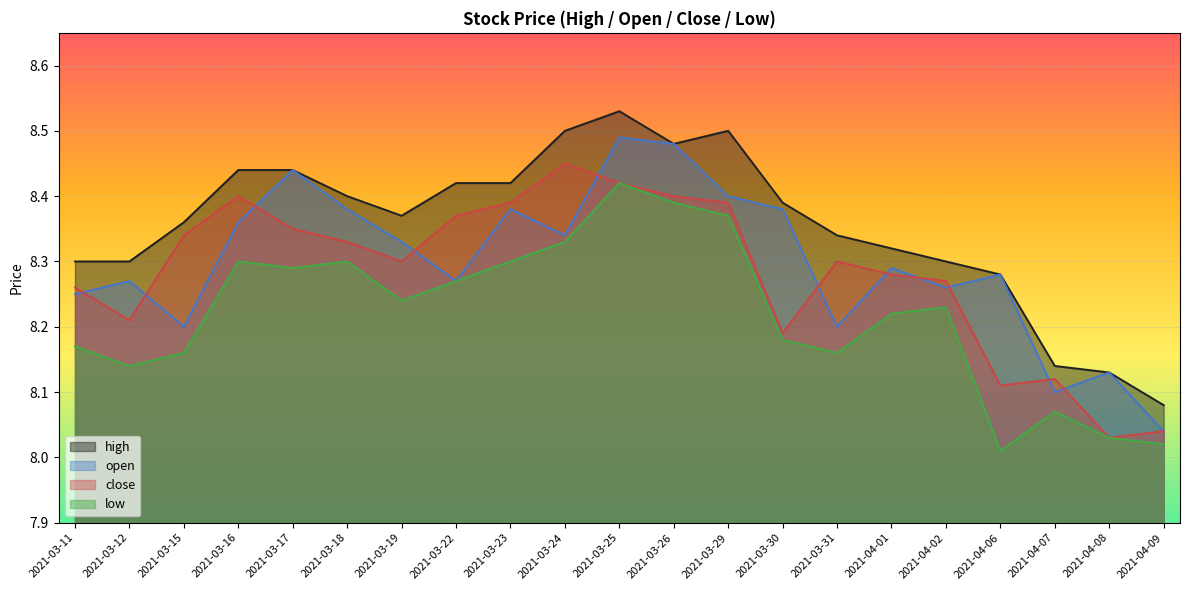

True or false: open has a value of 11.3 at 2021-03-19.

False